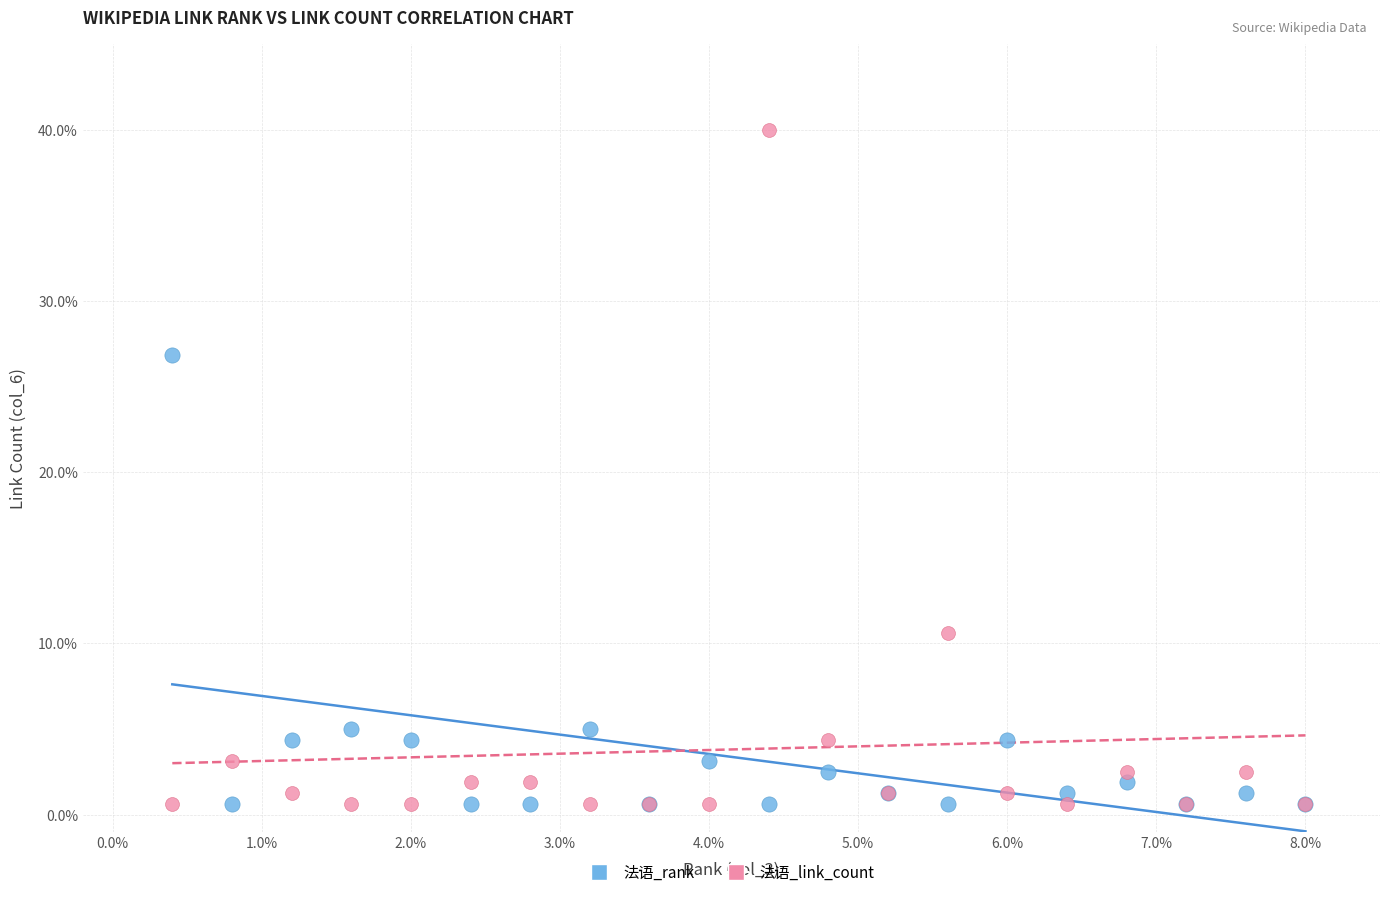

Which series has the widest spread of Y values?

法语_link_count